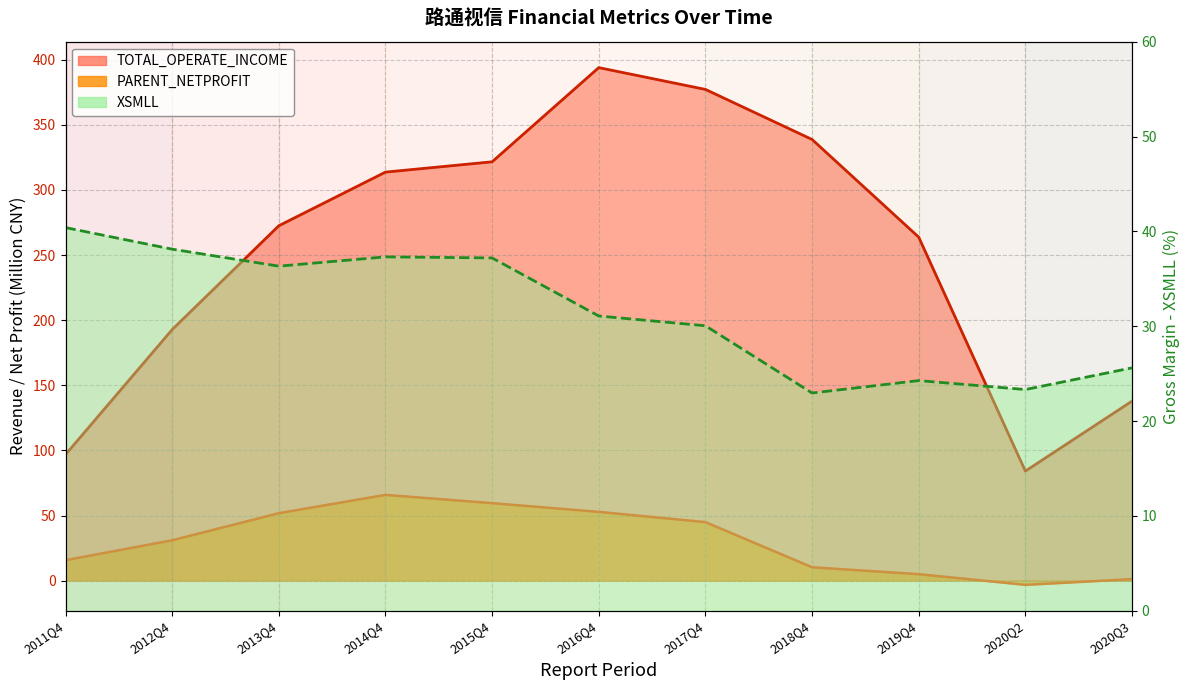

Is it true that PARENT_NETPROFIT equals 77.4 at 2013Q4?

False